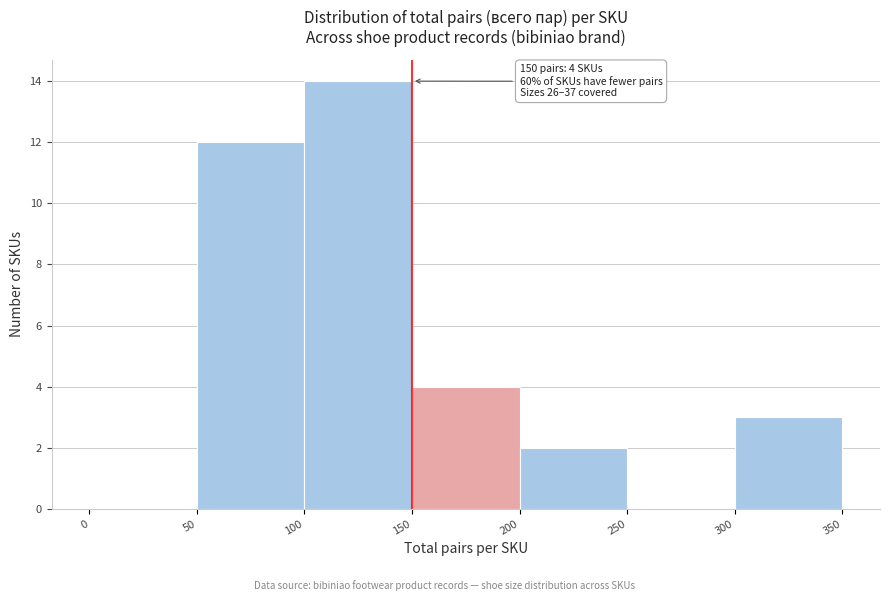

Which range on the x-axis has the tallest bar?

100 to 150